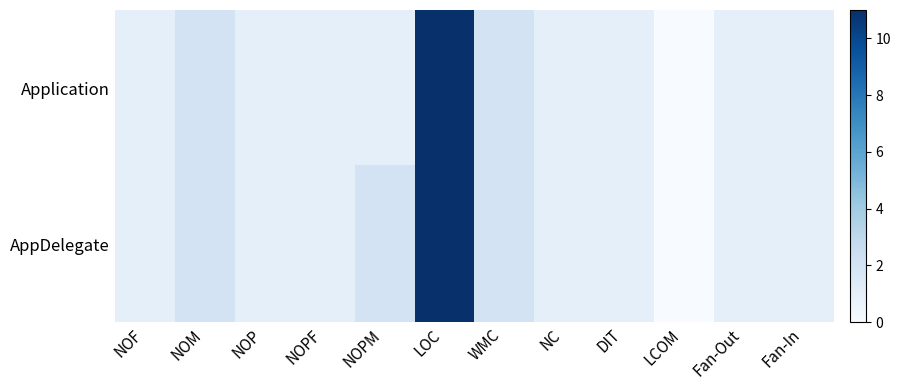

At which category is the sum across all series the highest?

LOC